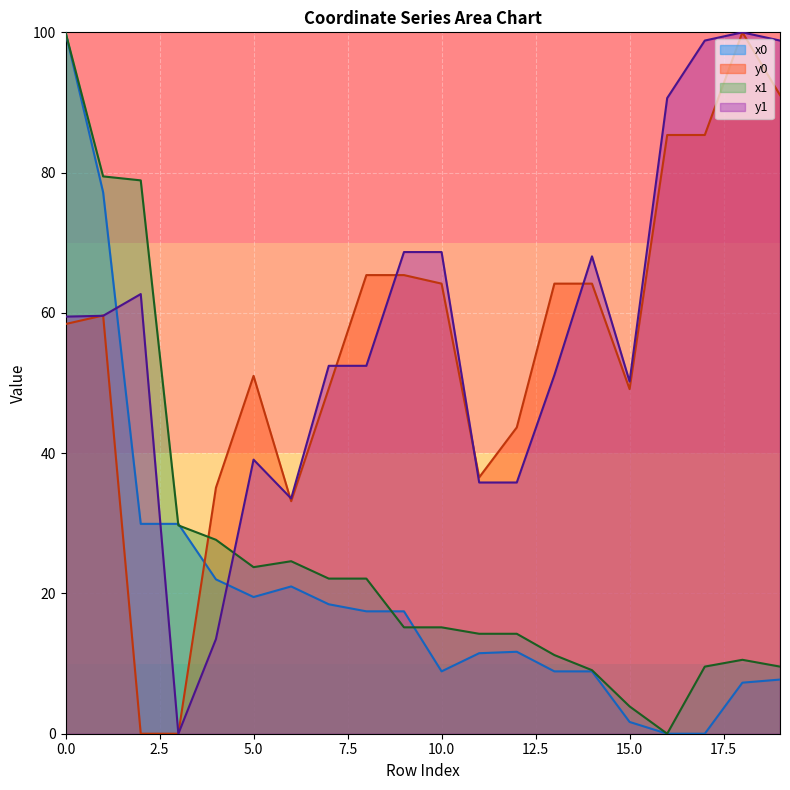

What are all the series names shown in the legend?

x0, y0, x1, y1